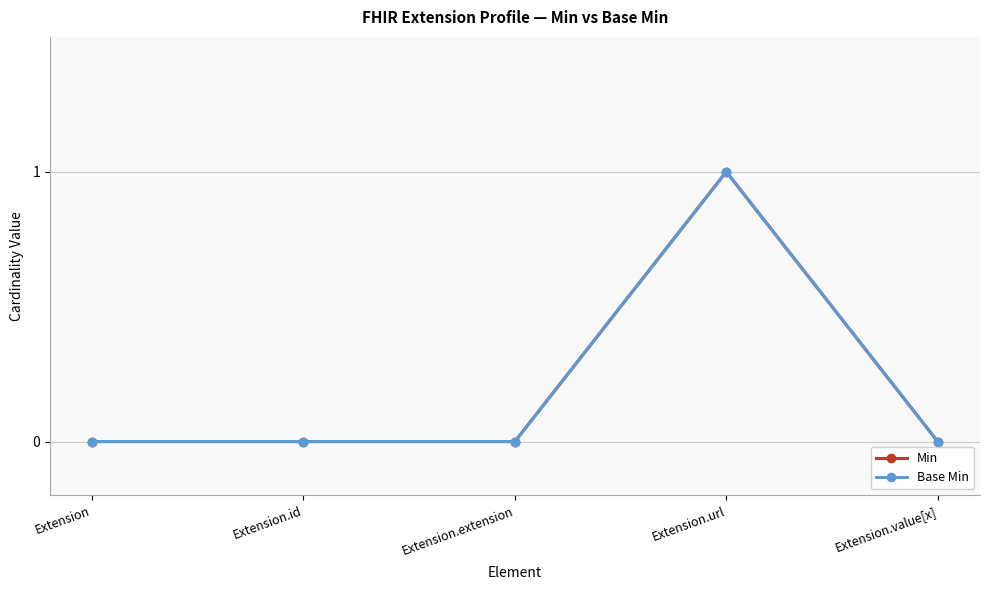

Is this an area chart (filled region under the line)?

No